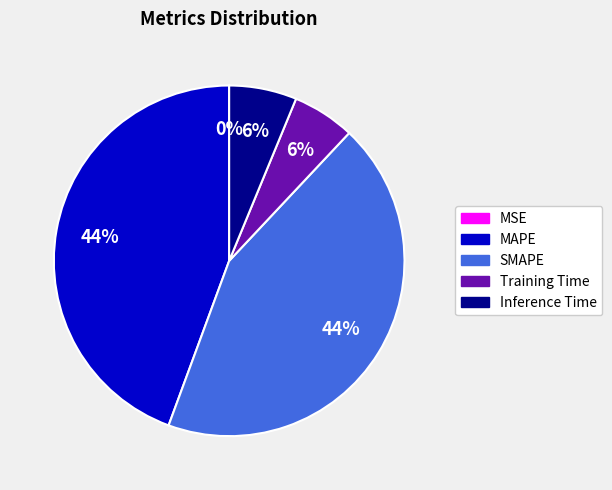

To the nearest percent, what is the combined percentage of Inference Time and SMAPE?

50%